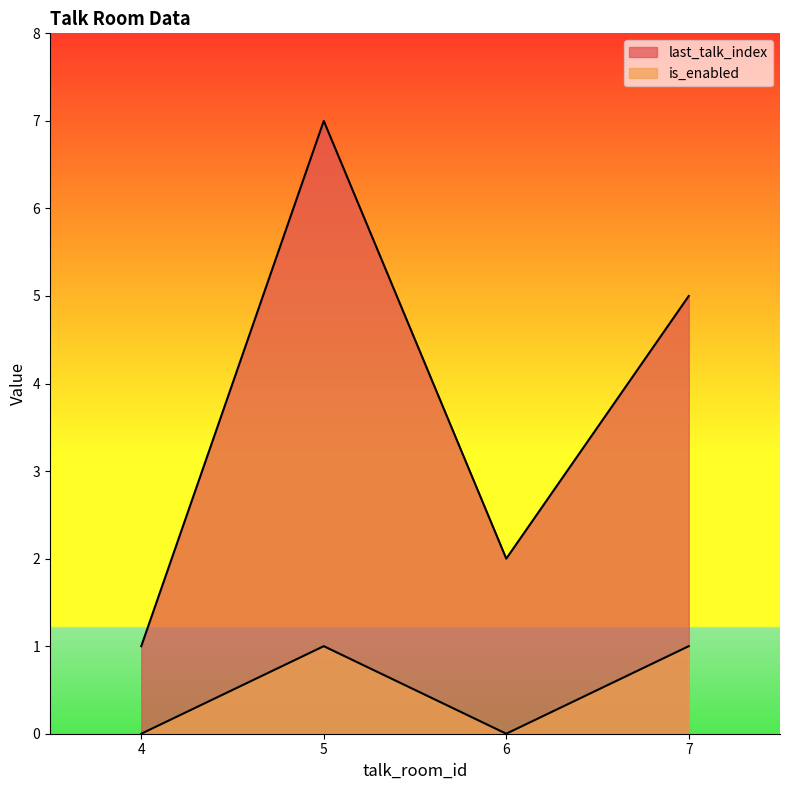

The last_talk_index series shows 2 at 6. True or false?

True